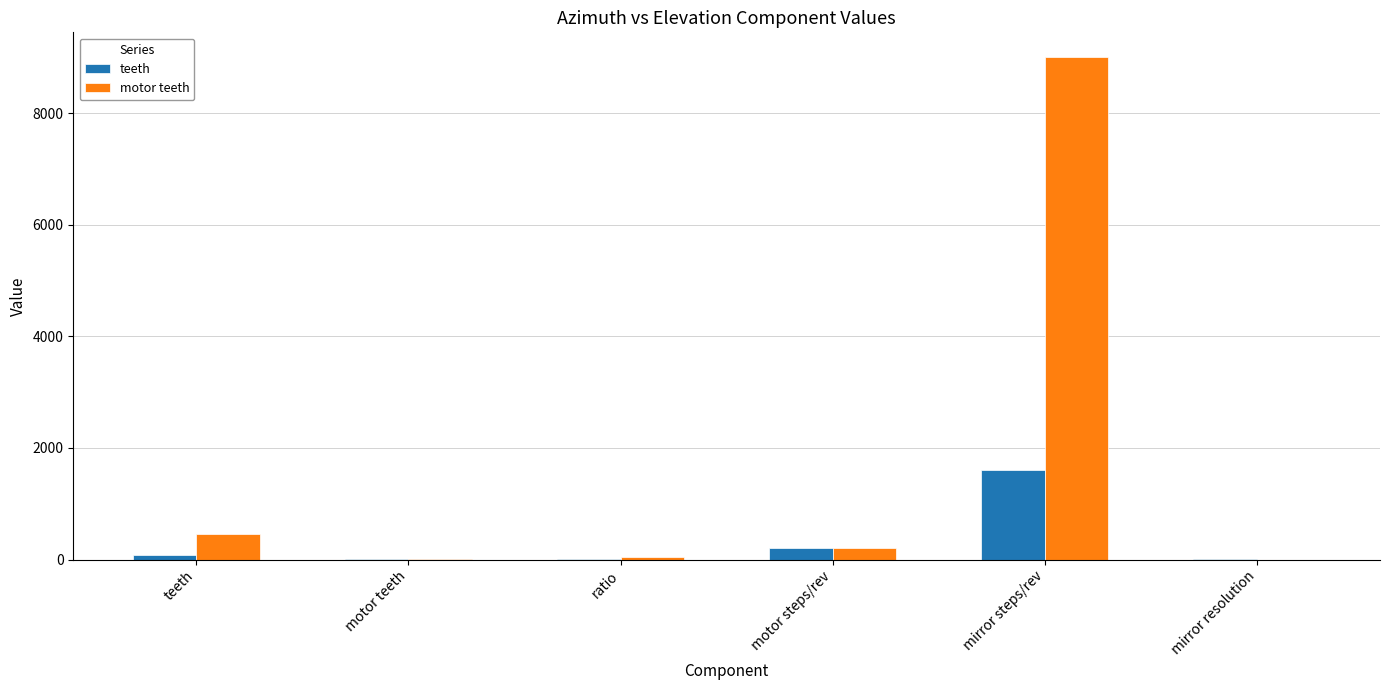

What is the difference between the teeth values at mirror resolution and mirror steps/rev?

1599.8